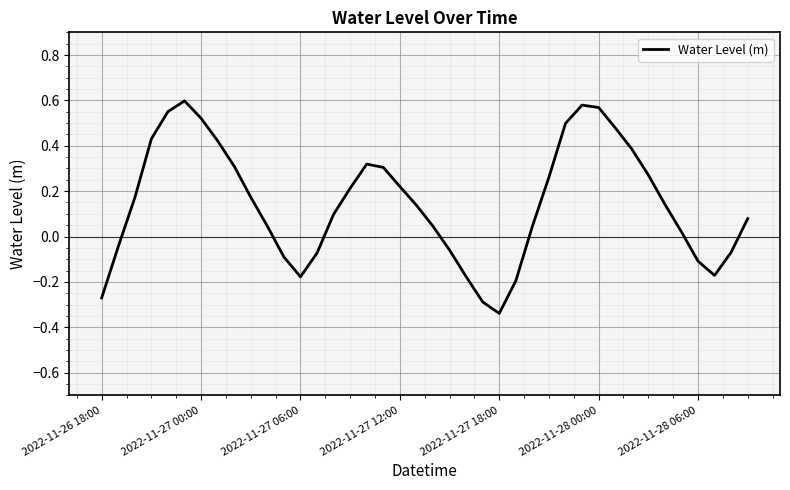

What is the difference between the maximum and minimum values?

0.9